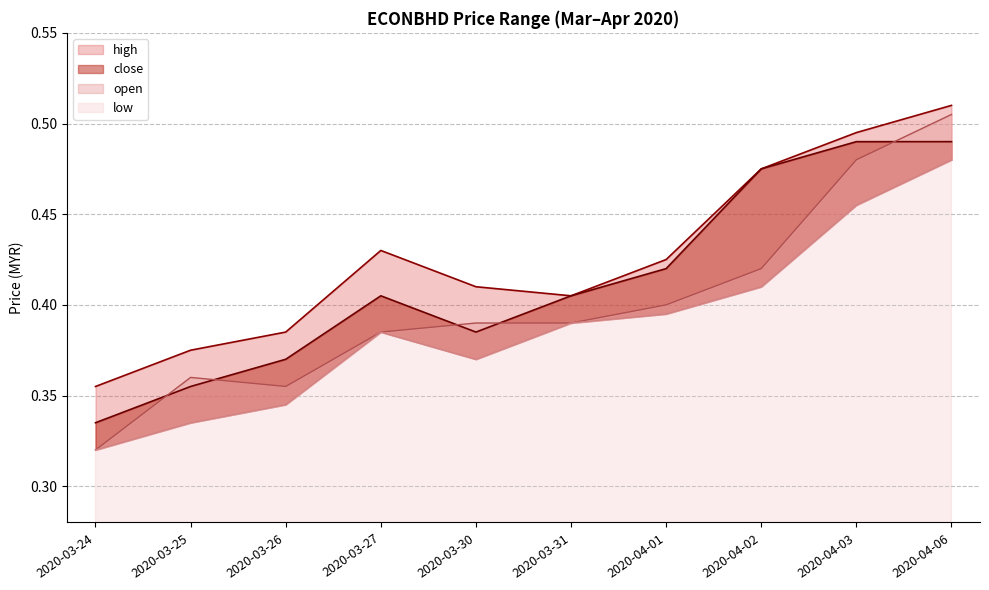

What is the difference between the close values at 2020-03-24 and 2020-04-02?

0.1